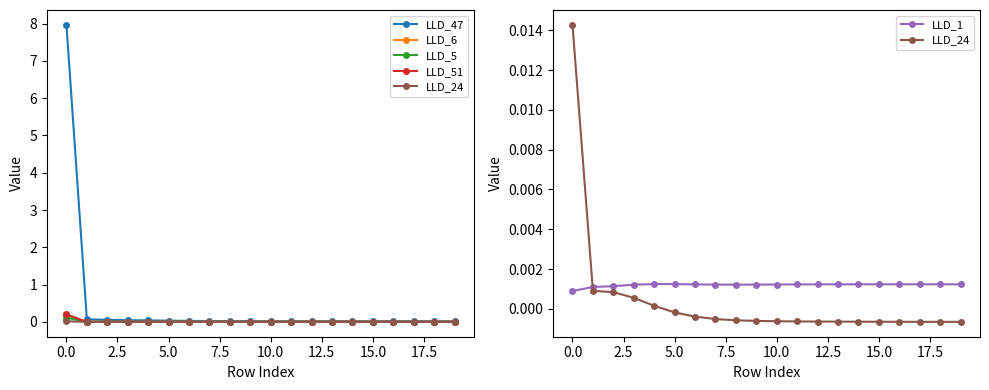

True or false: LLD_6 has a value of 0.0 at 2.5.

False